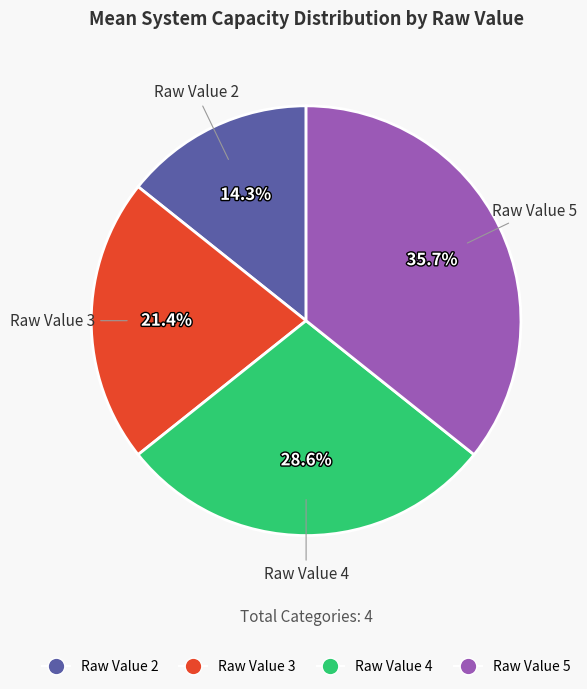

To the nearest percent, what is the difference between the largest and smallest slice percentages?

21%